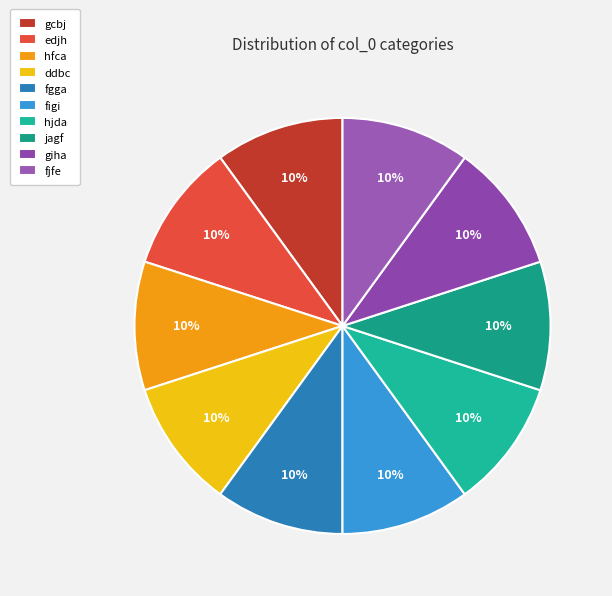

True or false: jagf accounts for 10% of the total.

True